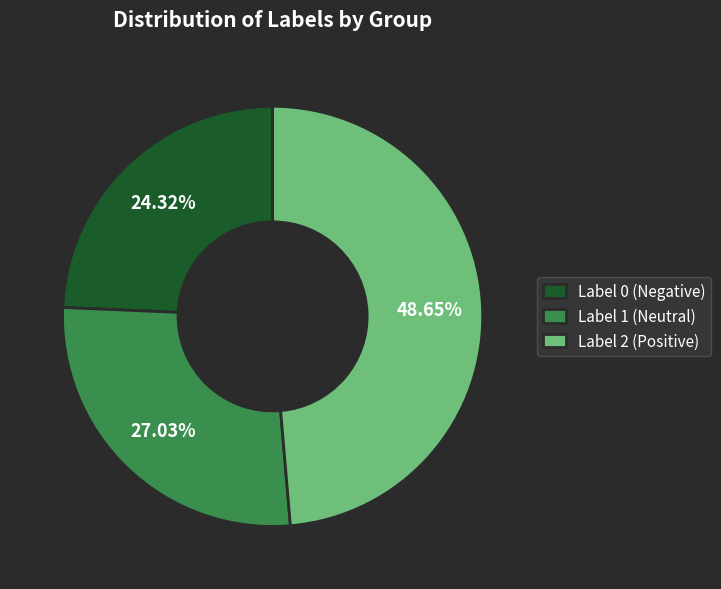

Does any single category account for the majority?

No